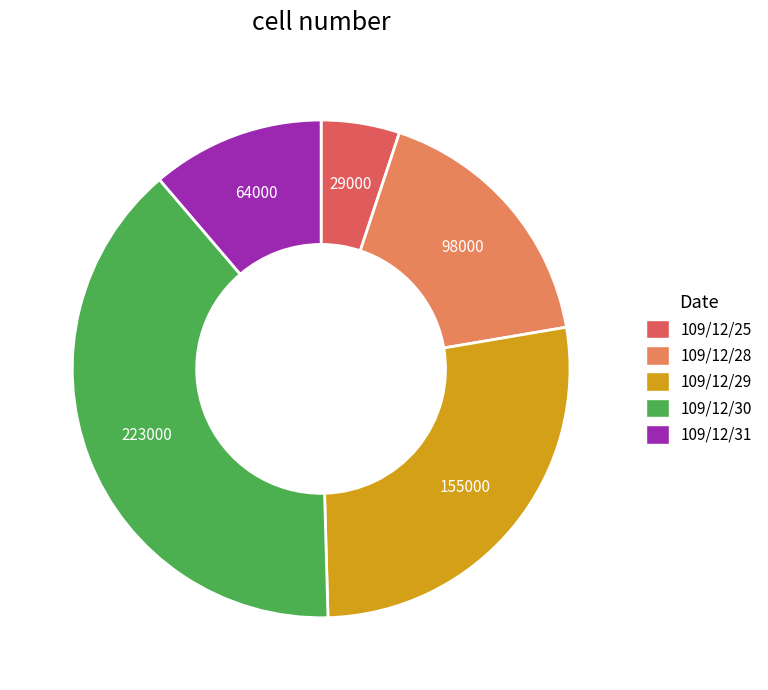

Count the number of slices in the pie.

5